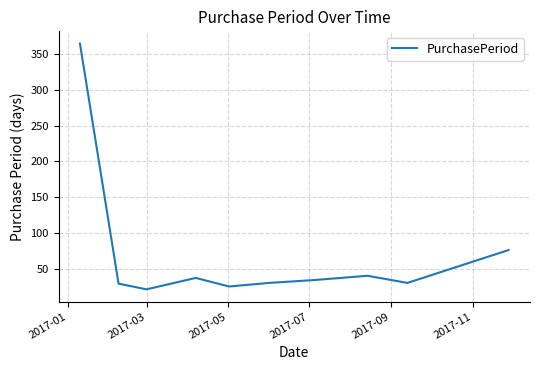

How many lines are shown in the chart?

1